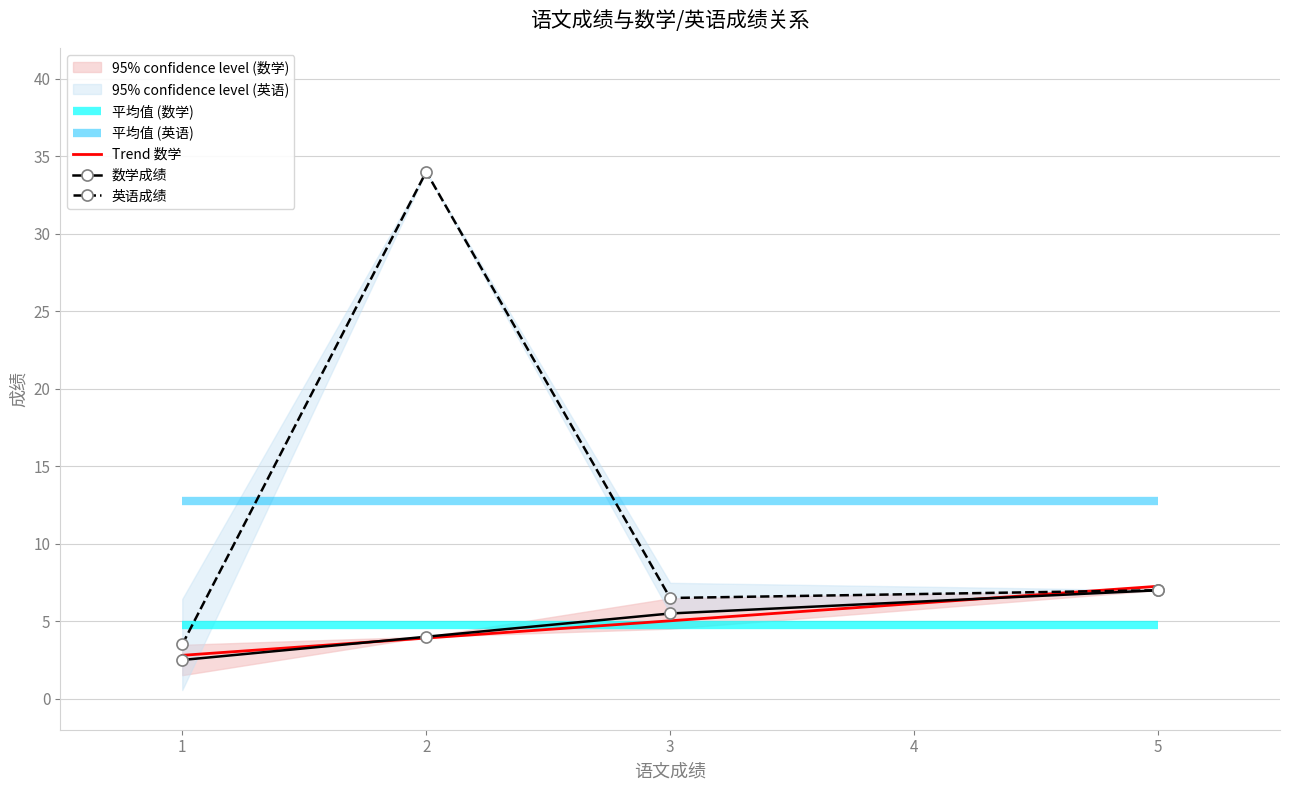

What is the maximum value for 英语成绩?

34.0